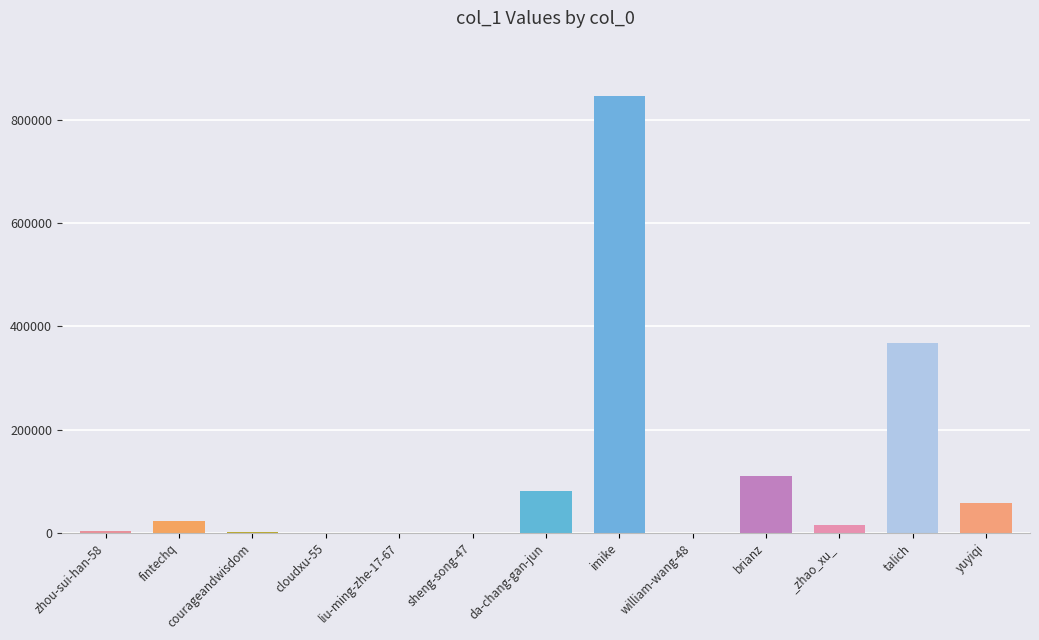

Where does the data first go above 15178?

fintechq